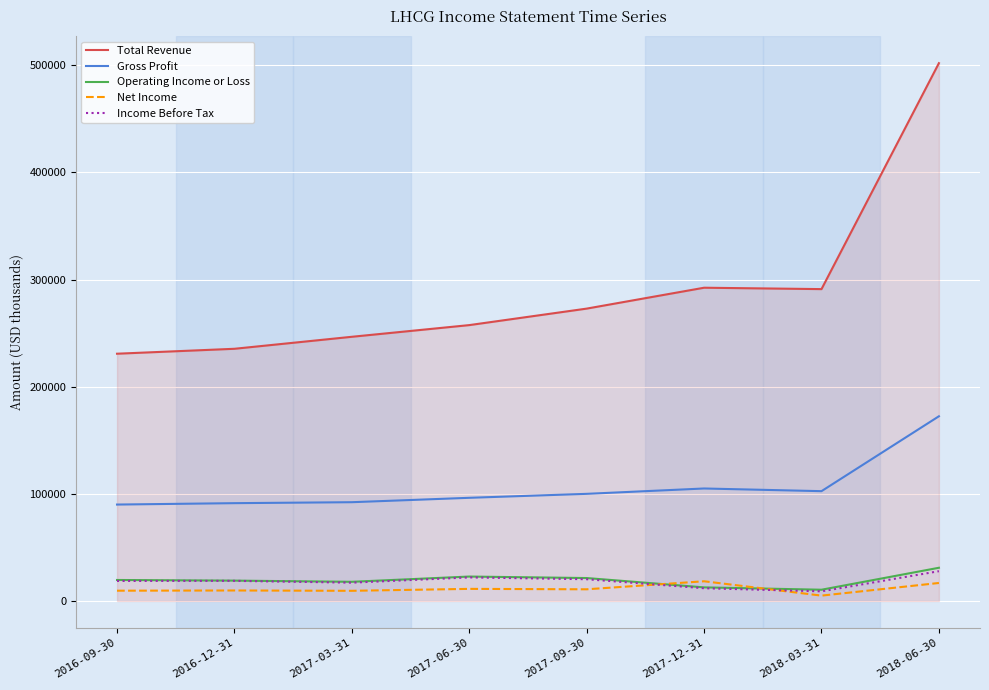

Which series has the largest range (max minus min)?

Total Revenue